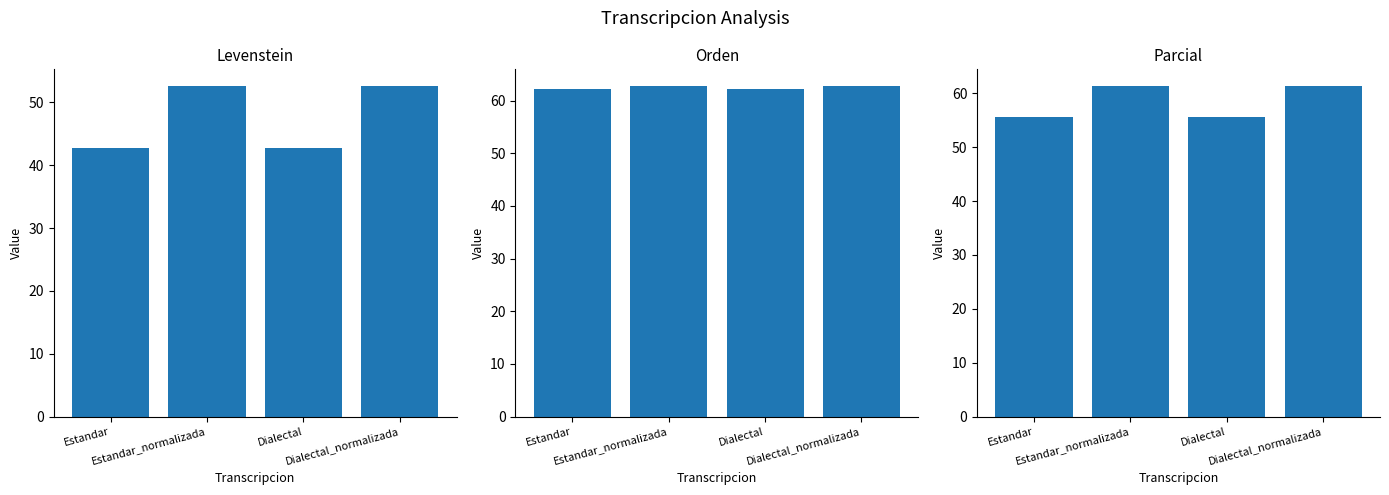

Rank the series at Estandar_normalizada from highest to lowest value.

Orden, Parcial, Levenstein